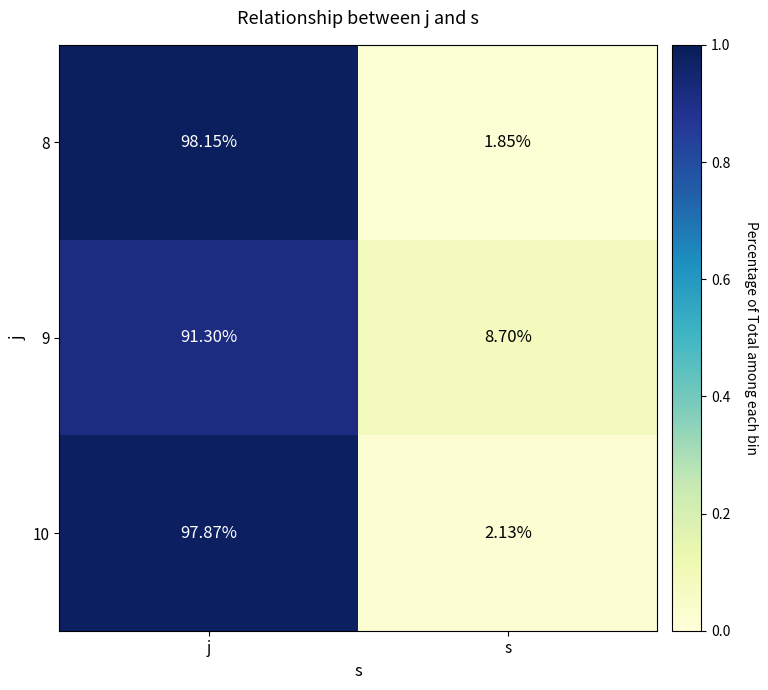

List the labels in order of 8 value, smallest first.

s, j